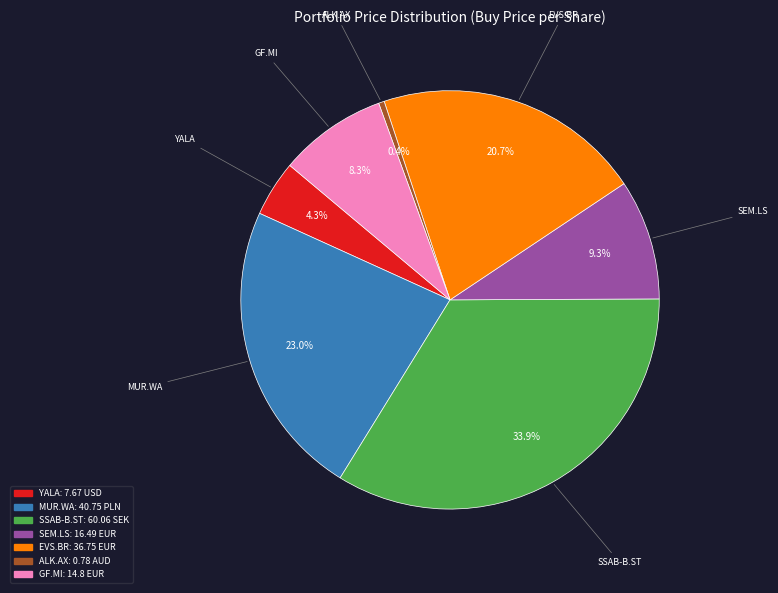

Count the number of slices in the pie.

7